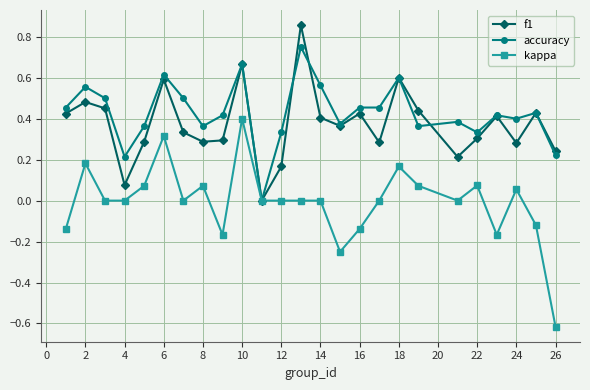

Rank the series by their maximum value, from highest to lowest.

f1, accuracy, kappa